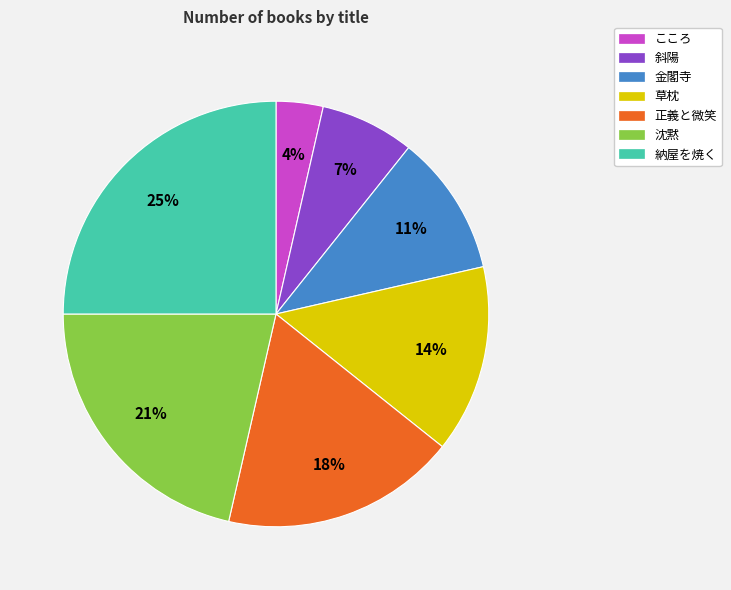

What is the largest slice in the pie chart?

納屋を焼く